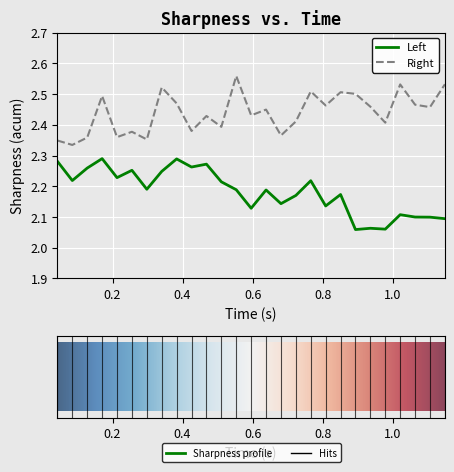

List the series in order of their peak value, lowest first.

Left, Right